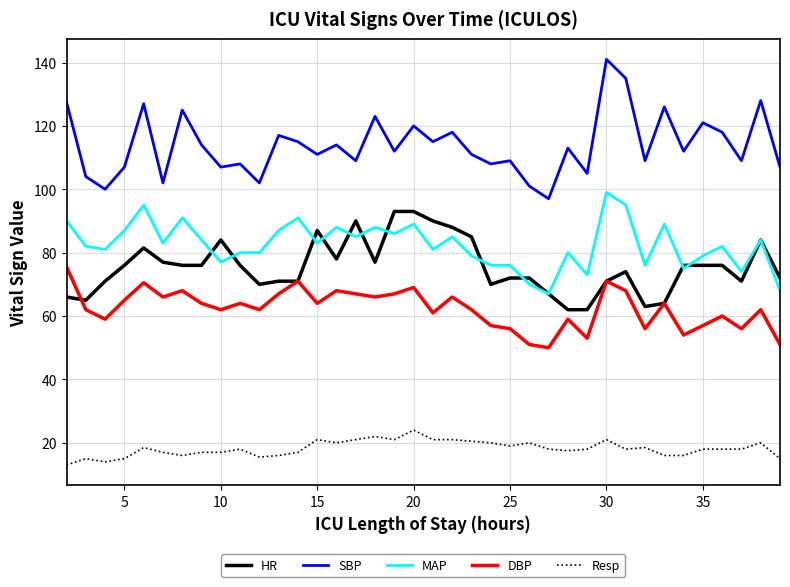

Rank the series by their maximum value, from lowest to highest.

Resp, DBP, HR, MAP, SBP